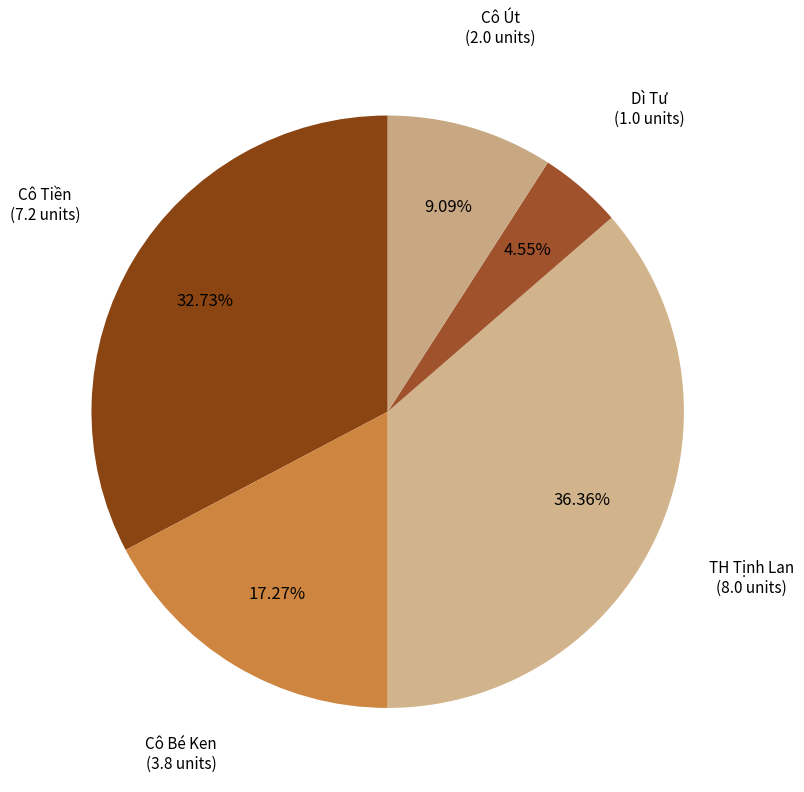

To the nearest percent, what percentage of the pie is Cô Bé Ken?

17%